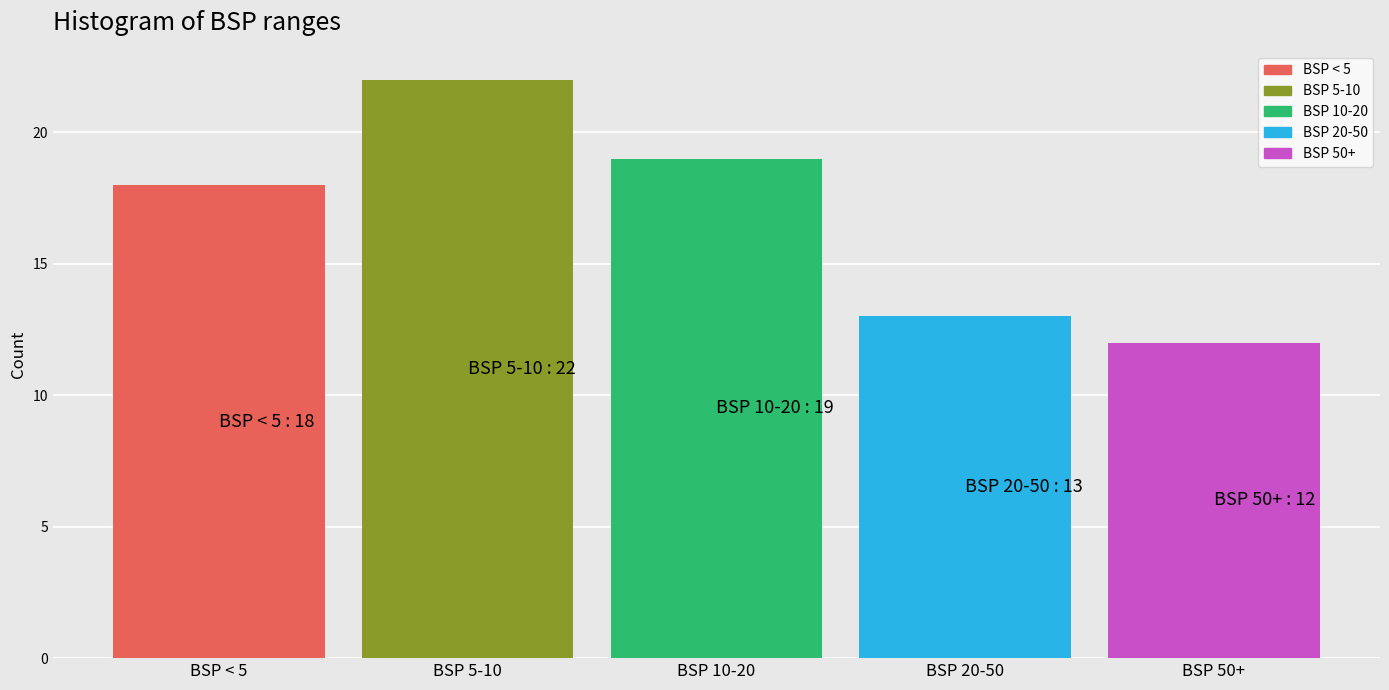

Reading left to right, what are all the values shown in this chart?

18	22	19	13	12